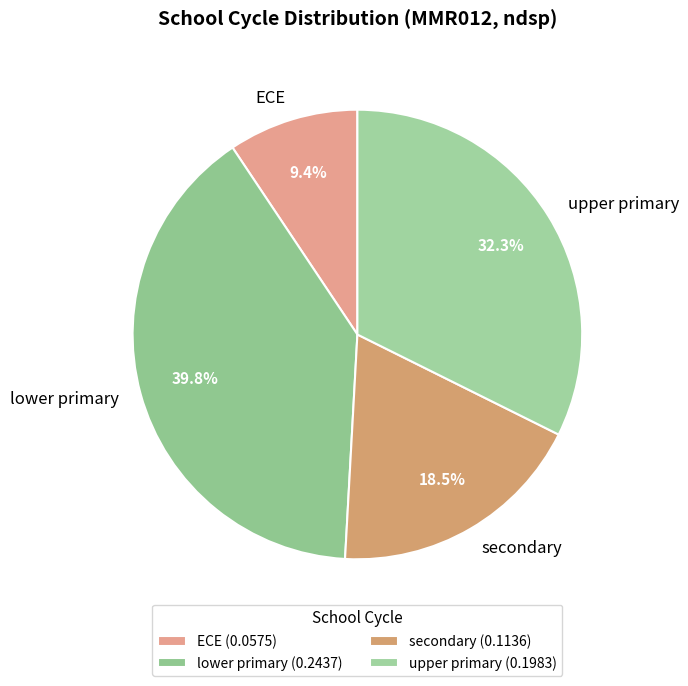

Count the number of slices in the pie.

4